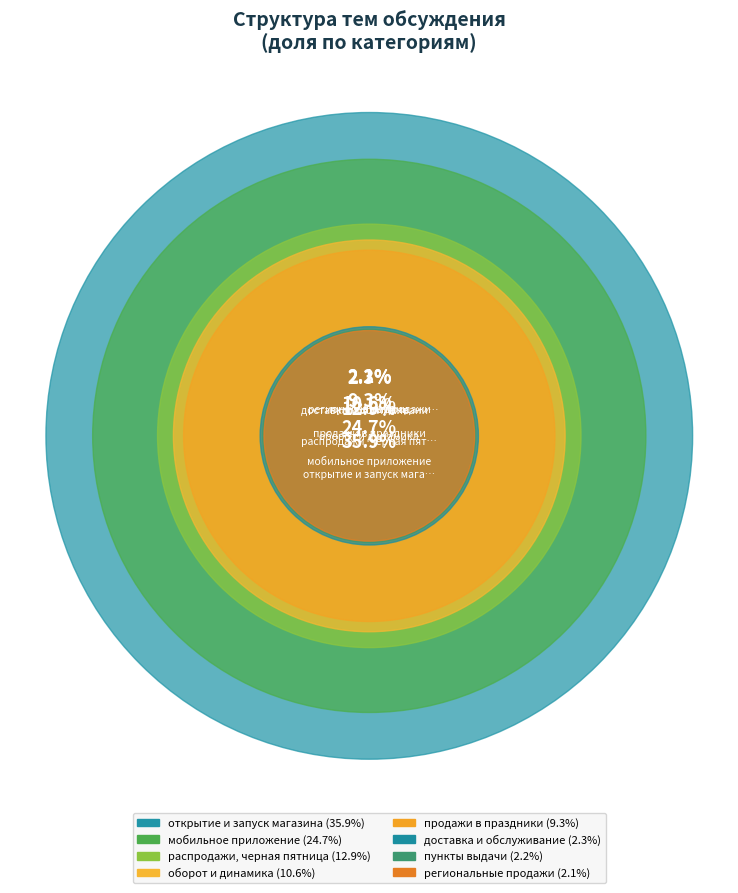

How many segments does this pie chart have?

8